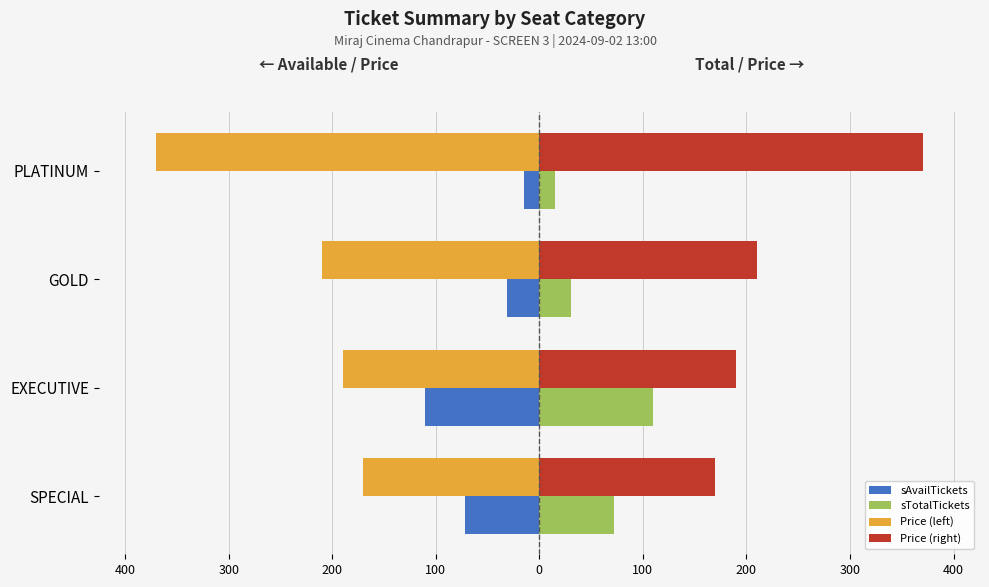

What is the average value of the Price (right) series?

235